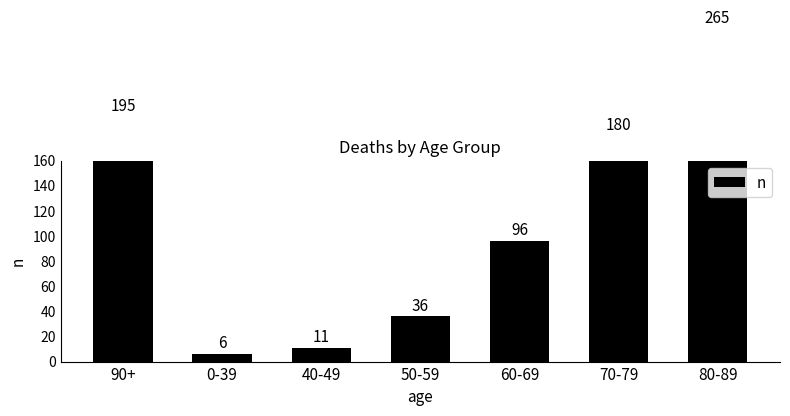

What is the greatest value displayed?

265